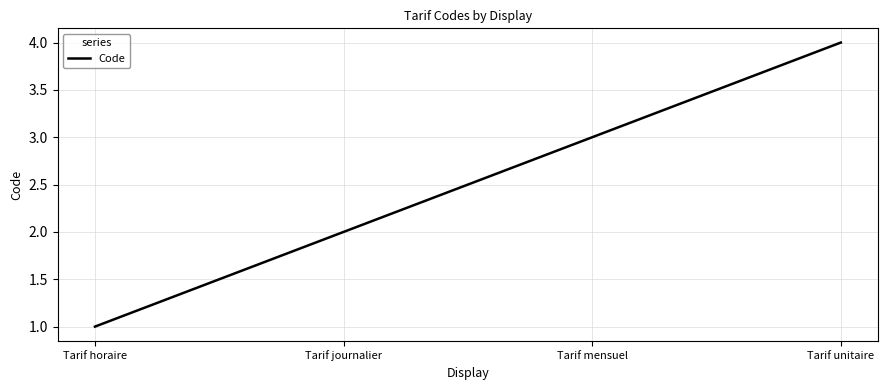

The value at Tarif journalier is 2. True or false?

True